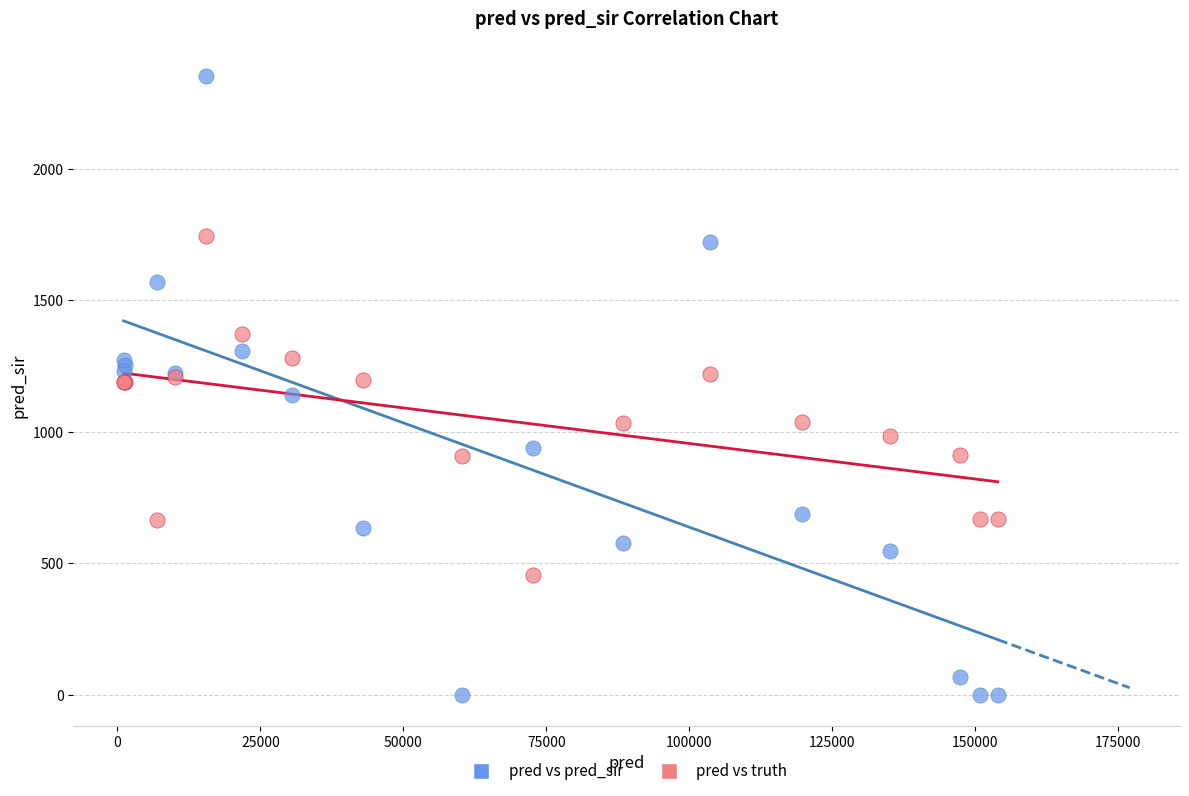

Which series reaches the minimum Y coordinate?

pred vs pred_sir